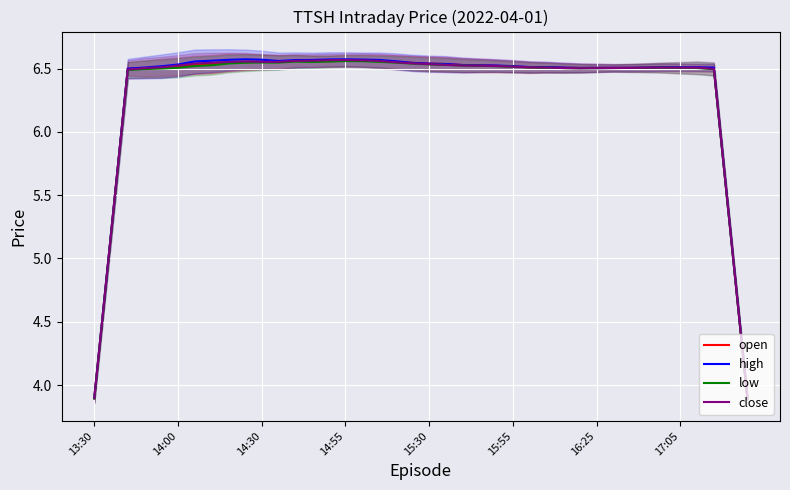

Which series has the largest total across all categories?

high